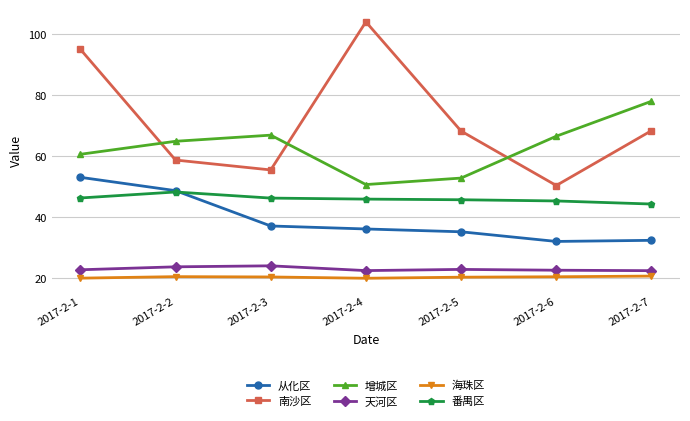

What is the smallest value displayed?

20.1